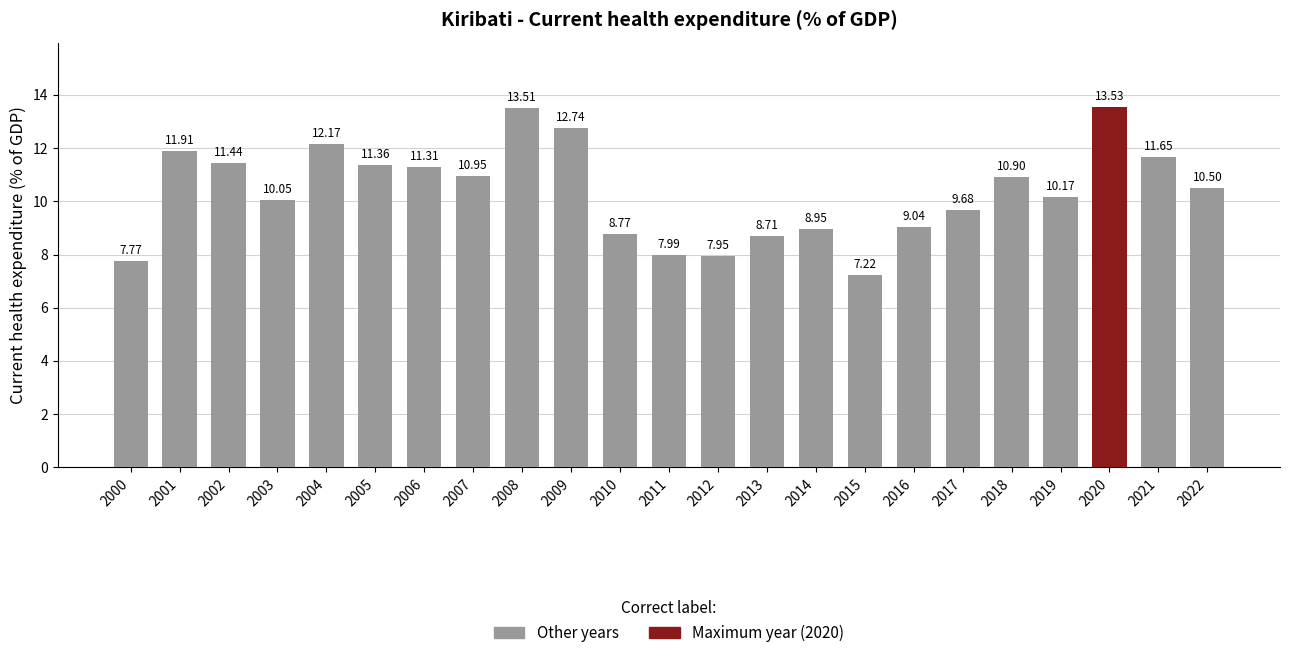

What is the difference between the values at 2019 and 2017?

0.5